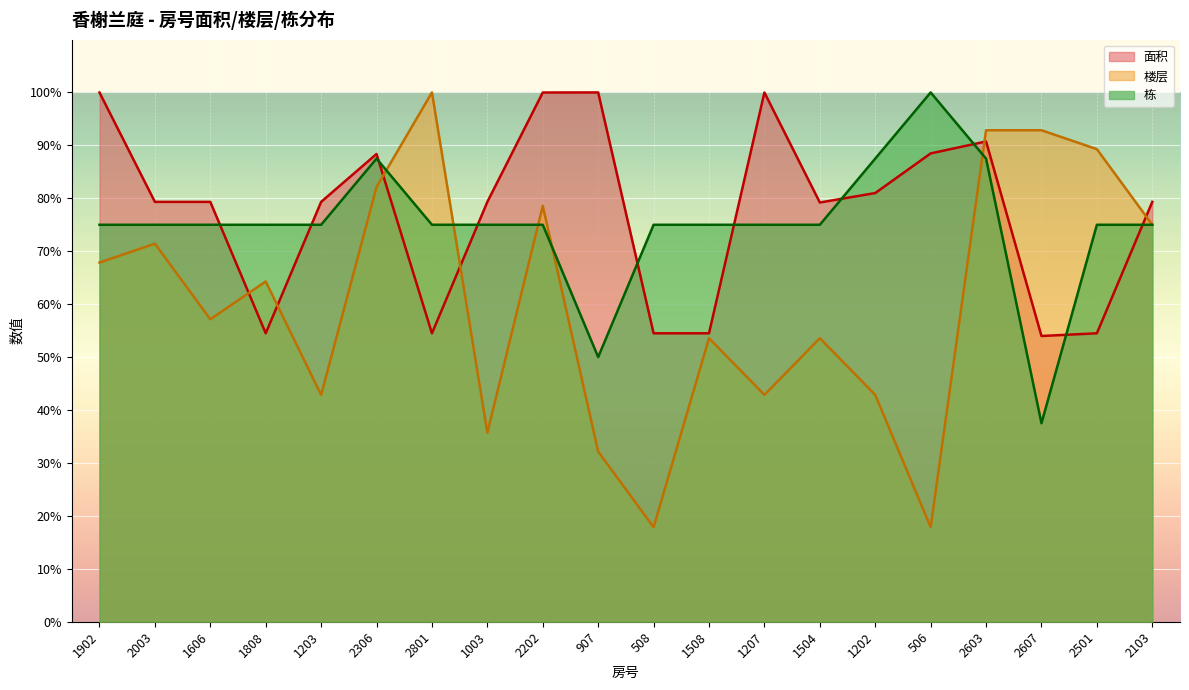

How many lines are shown in the chart?

3